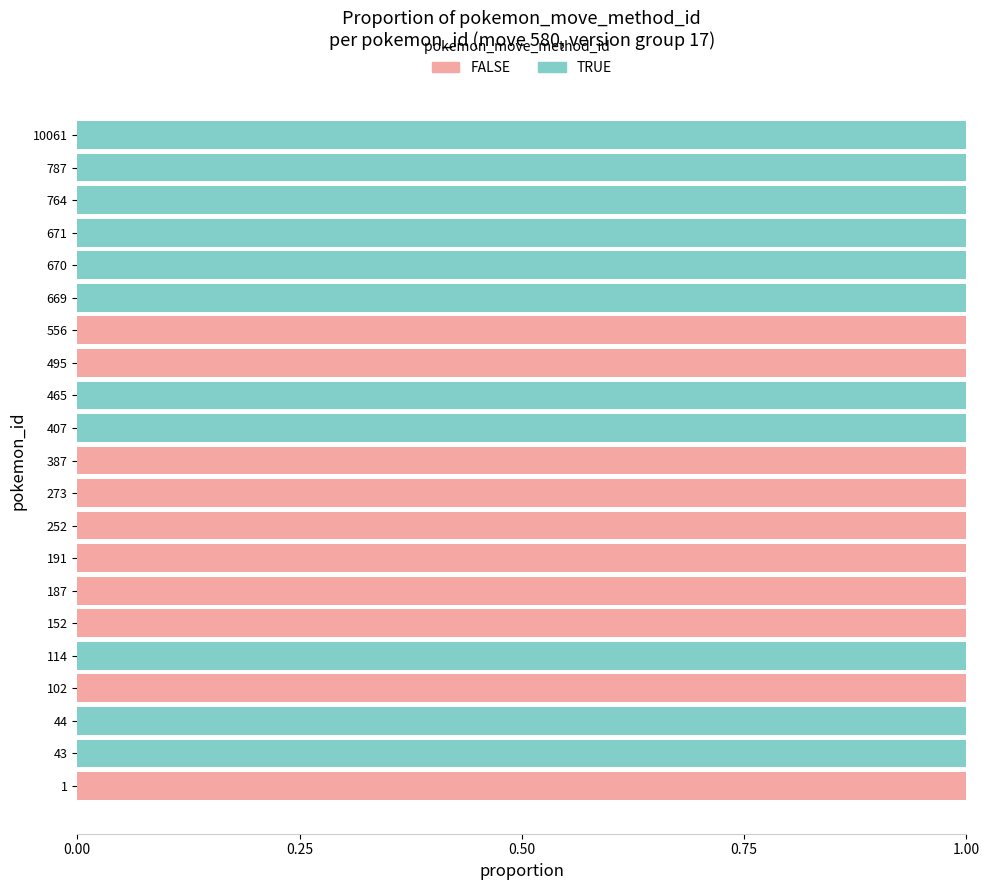

What is the sum of all FALSE values?

10